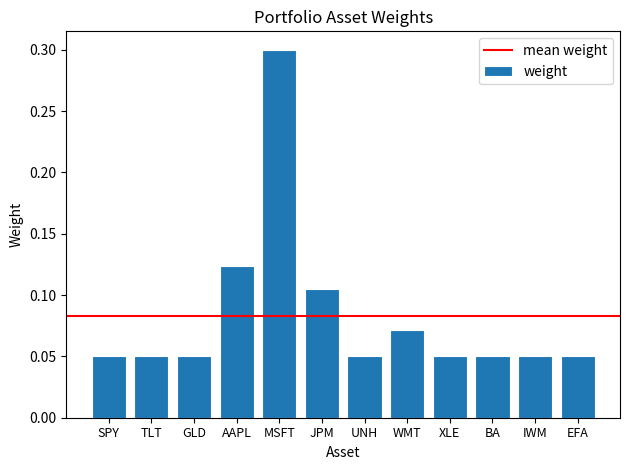

What is the sum of all values?

1.0